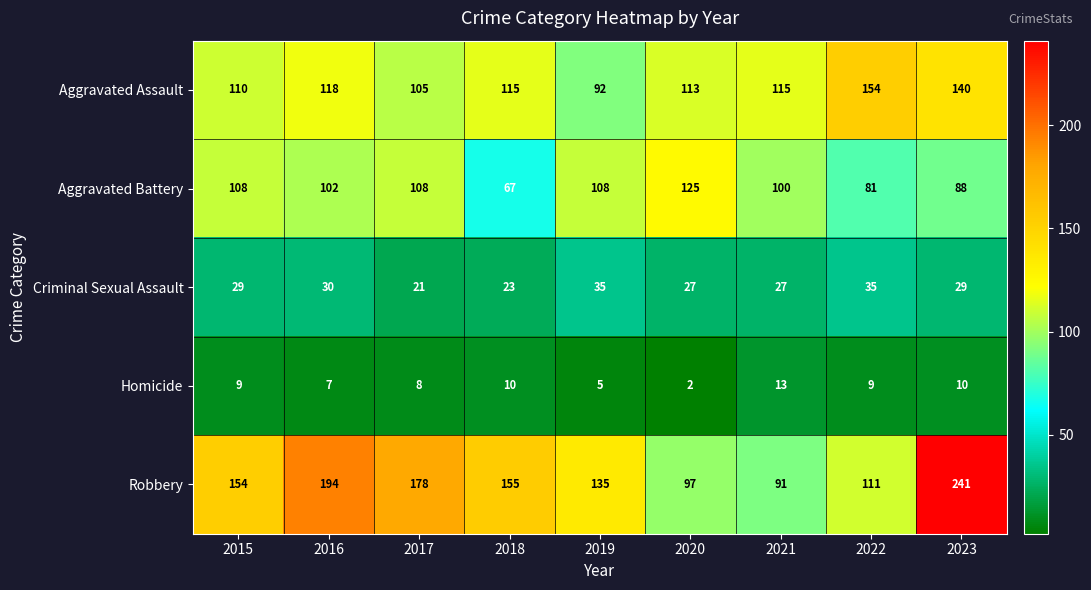

How many Aggravated Battery values are between 88 and 108?

6